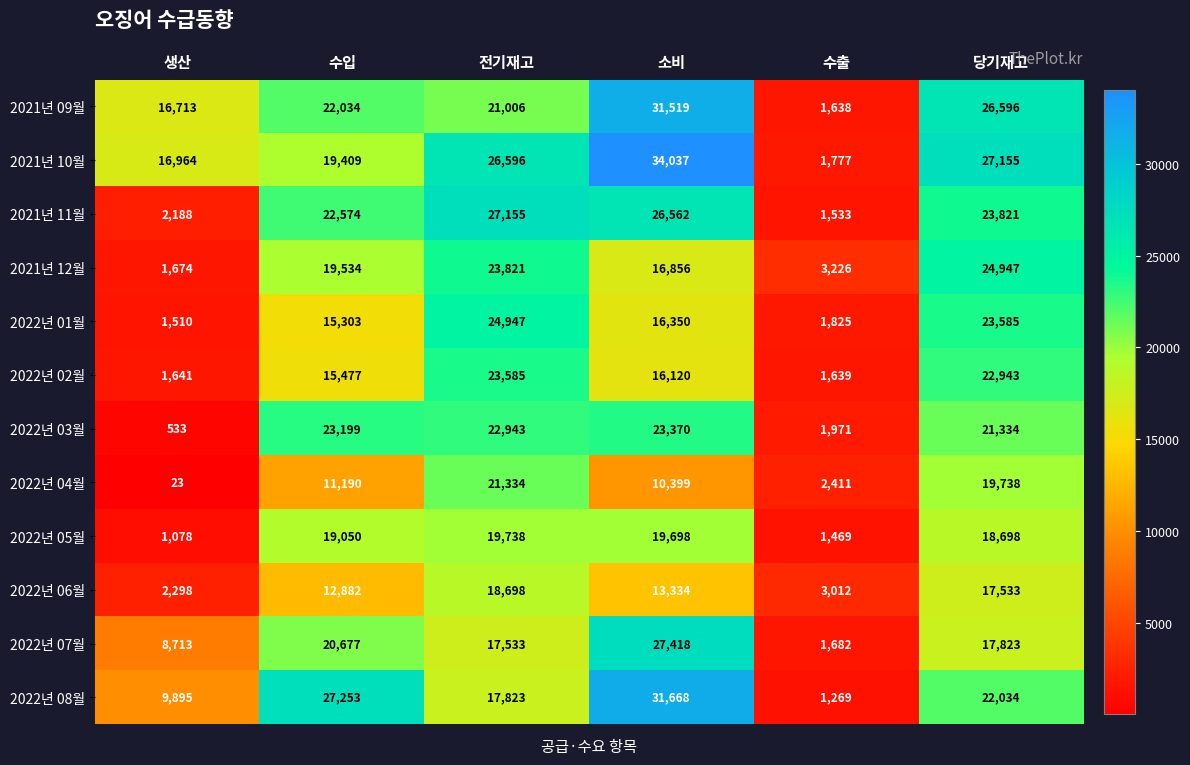

At which label is 2021년 09월 closest to 16578?

생산